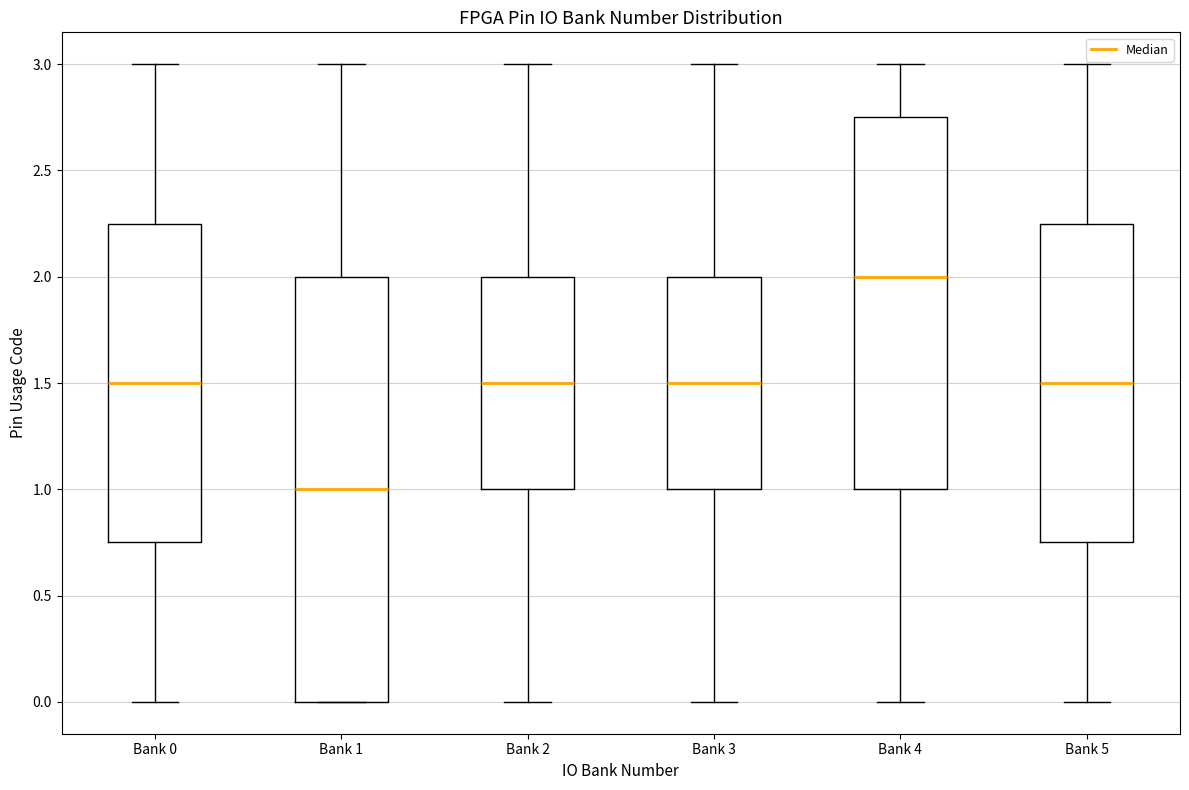

Where does the upper whisker of the box for Bank 5 end on the y-axis? The values are not printed on the chart, so give them approximately, as read against the axis.

3.00